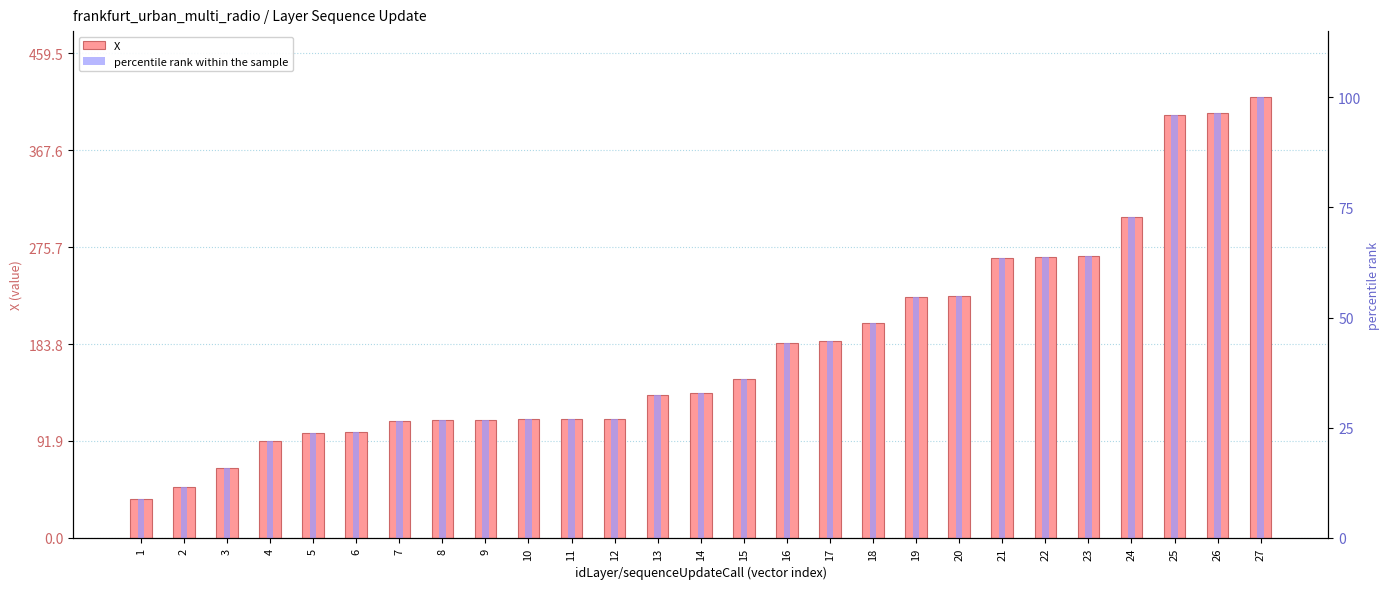

At 17, list the series in order from largest to smallest.

X, percentile rank within the sample